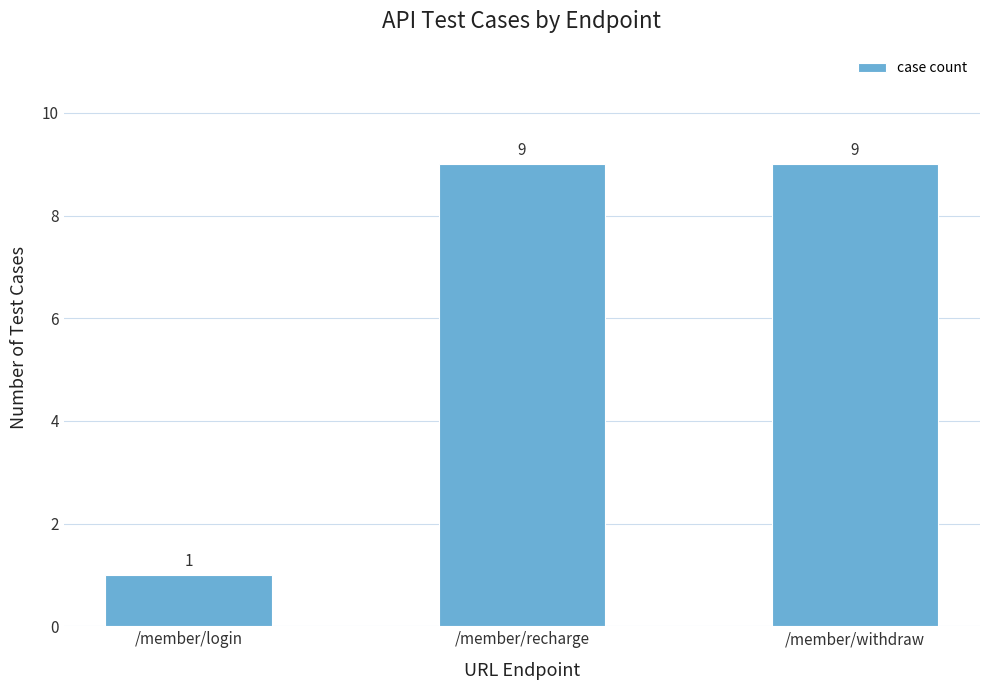

What is the sum of the values at /member/login and /member/withdraw?

10